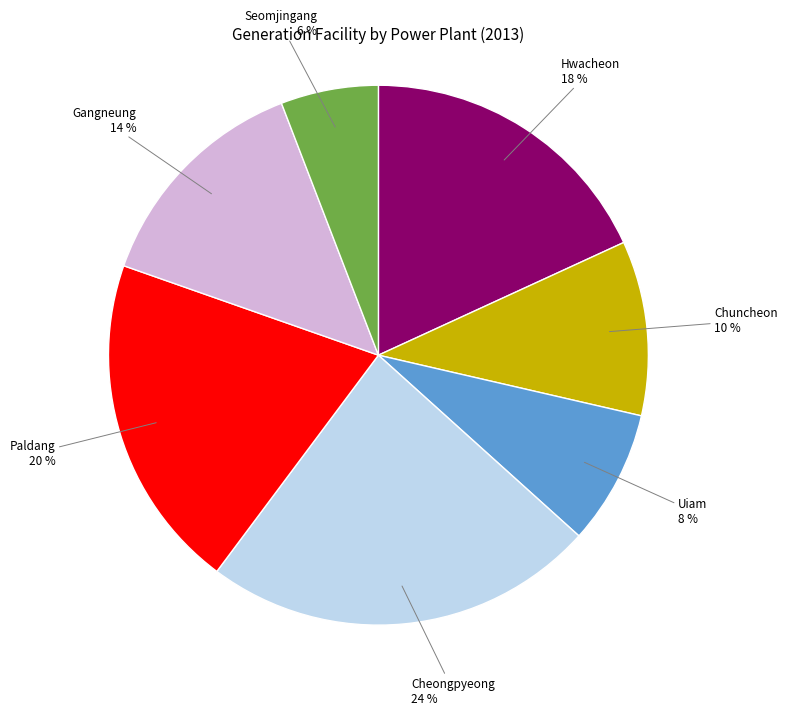

What is the smallest slice in the pie chart?

Seomjingang